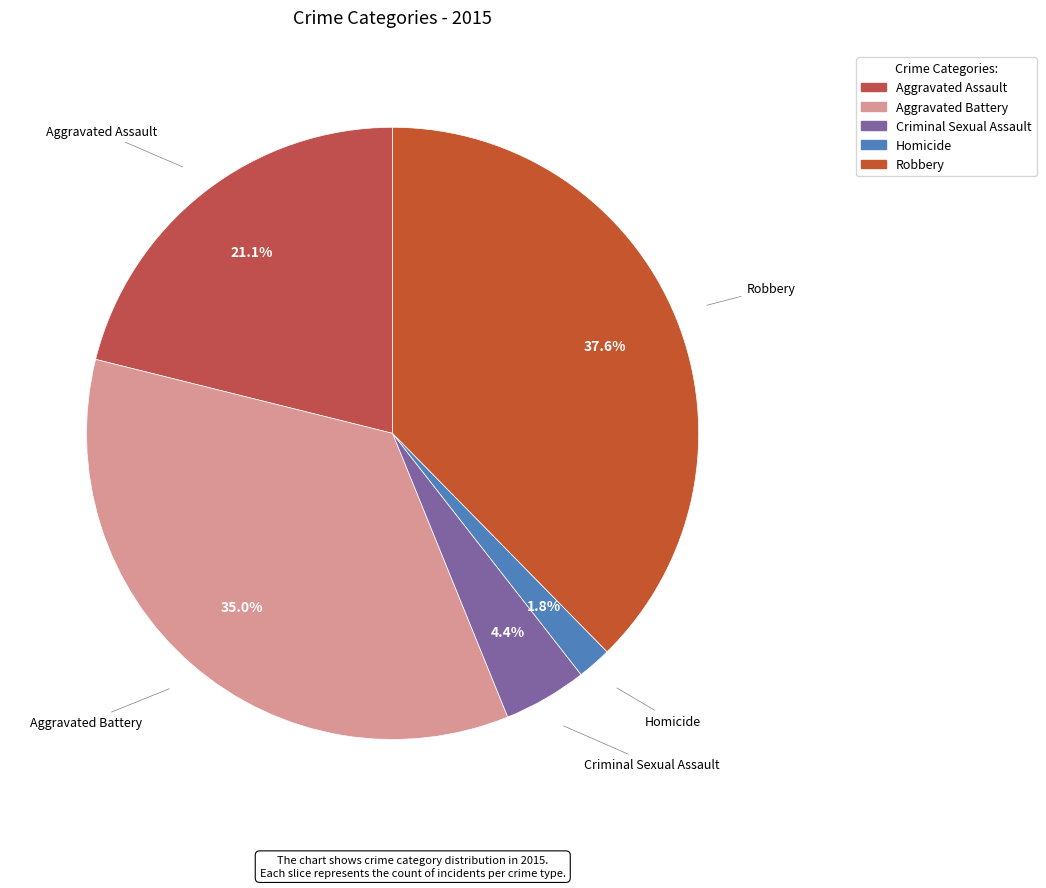

How many segments does this pie chart have?

5